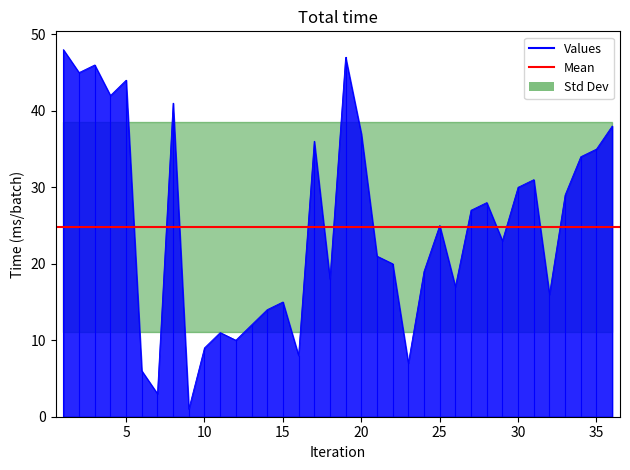

What is the ratio of the value at 10 to the value at 1?

0.2